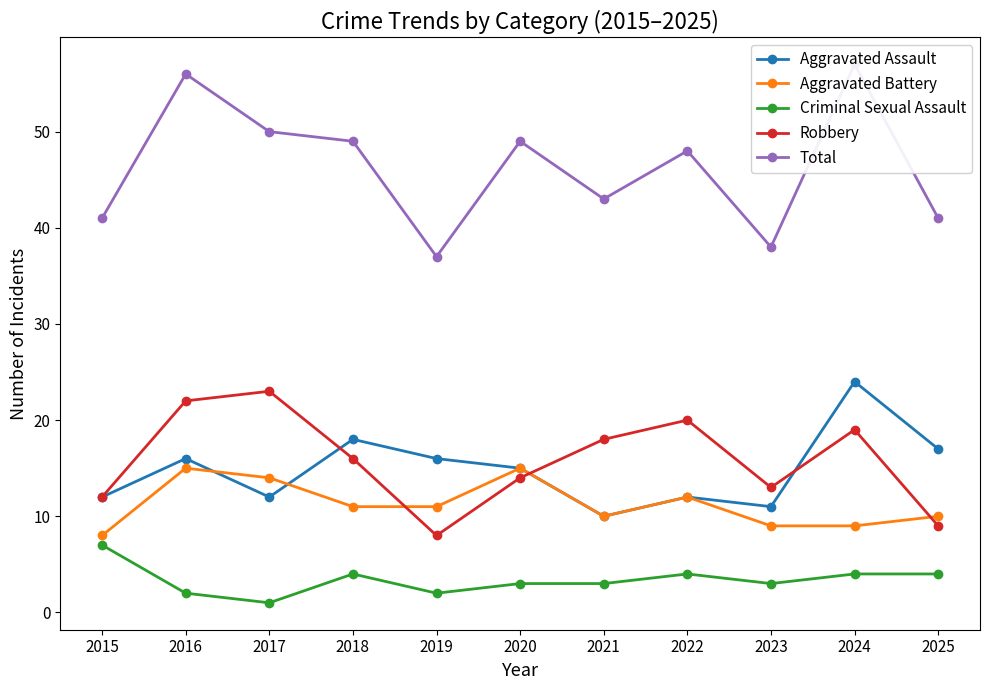

What is the average value of the Aggravated Battery series?

11